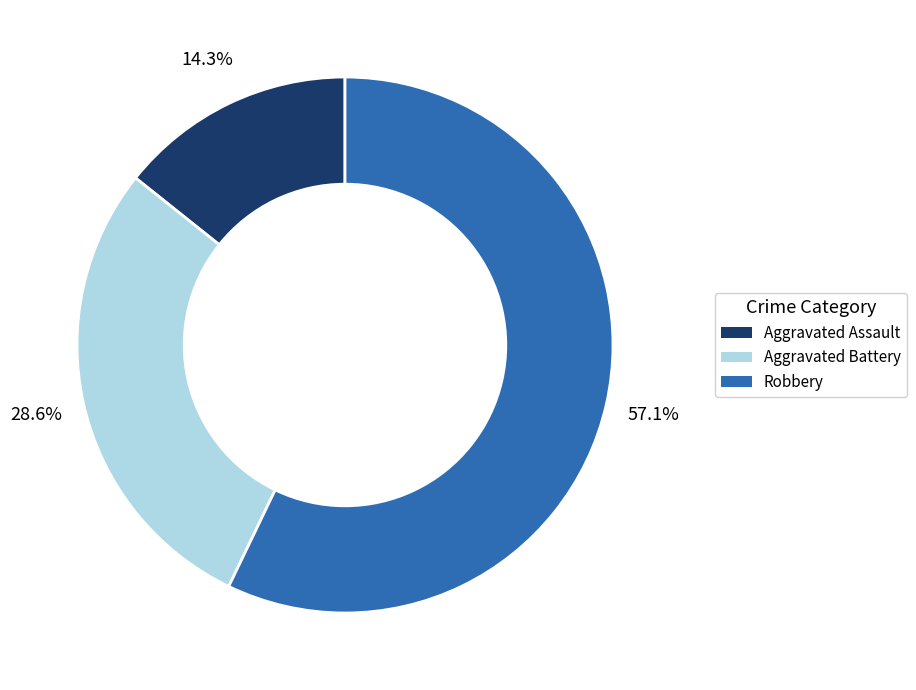

How many slices are in this pie chart?

3